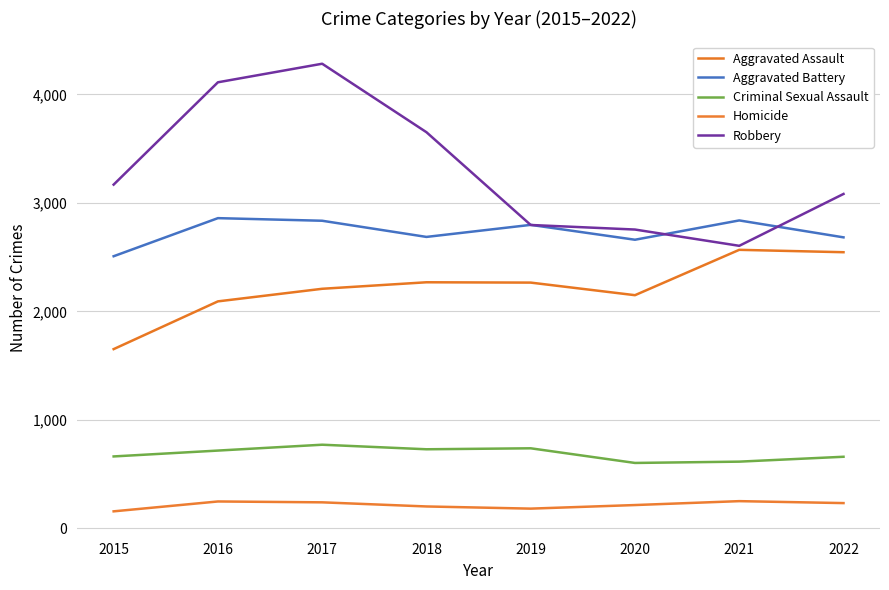

True or false: Criminal Sexual Assault and Robbery cross at least once.

False